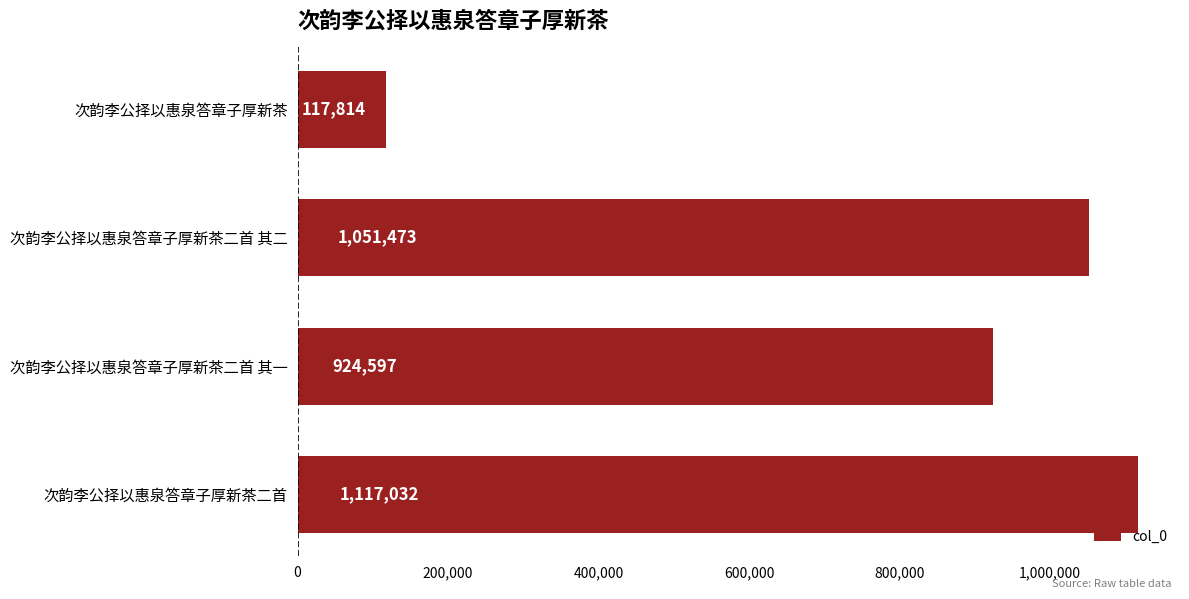

Are the bars grouped side by side (vs. stacked)?

No